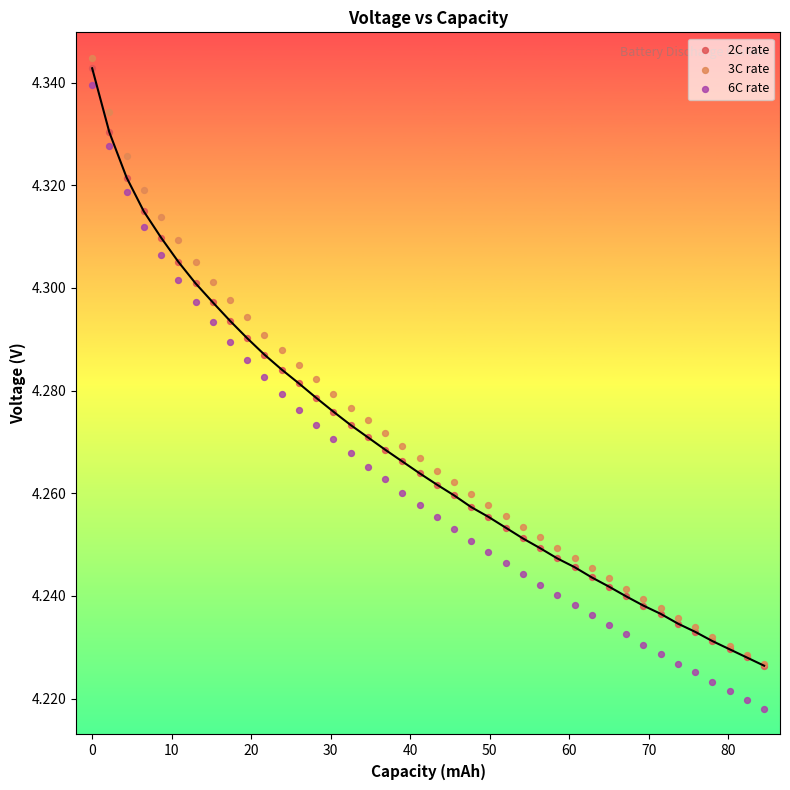

What are all the series names shown in the legend?

2C rate, 3C rate, 6C rate